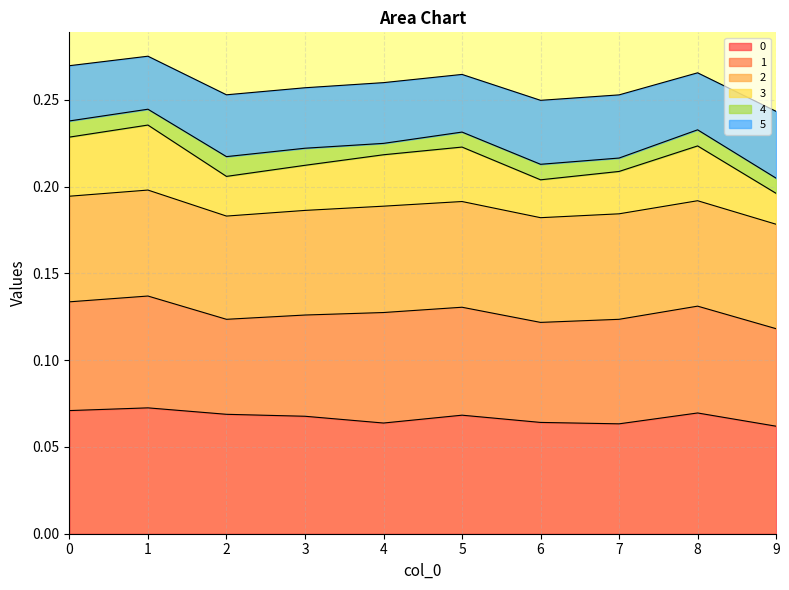

Where is the first local minimum for 3?

2